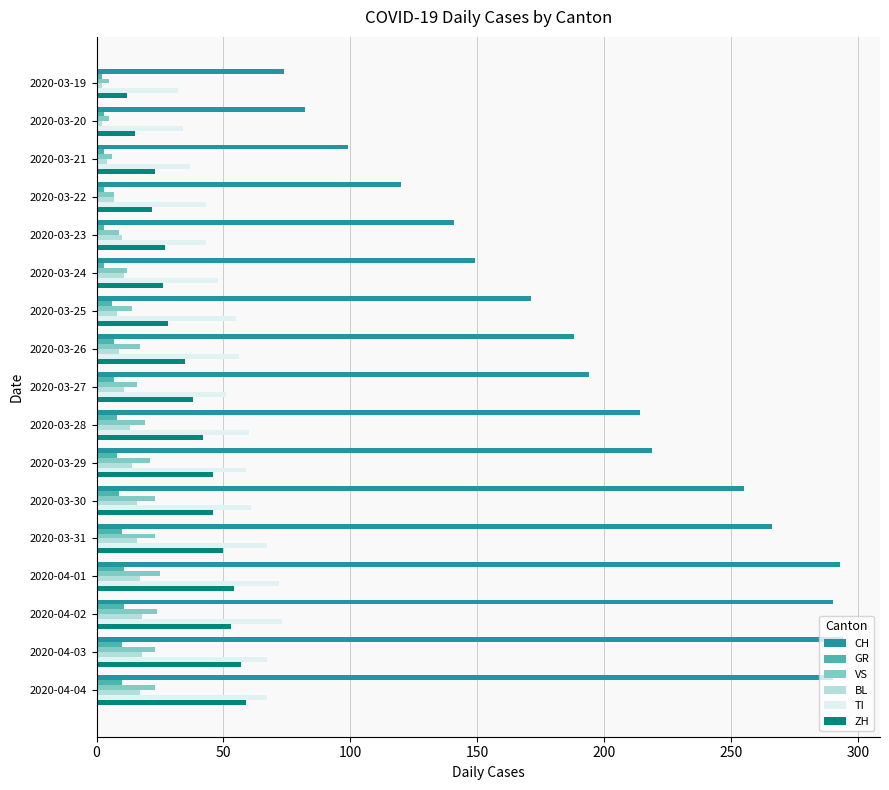

What is the difference between the second highest and minimum values in the CH series?

219